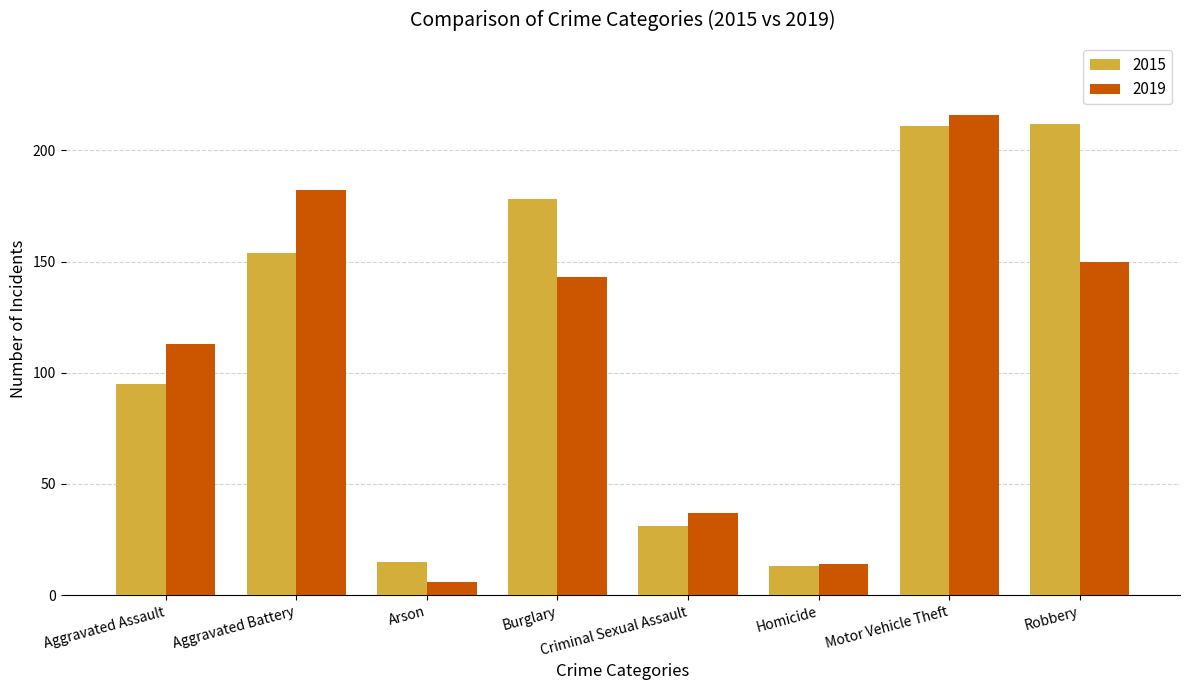

What is the minimum value for 2019?

6